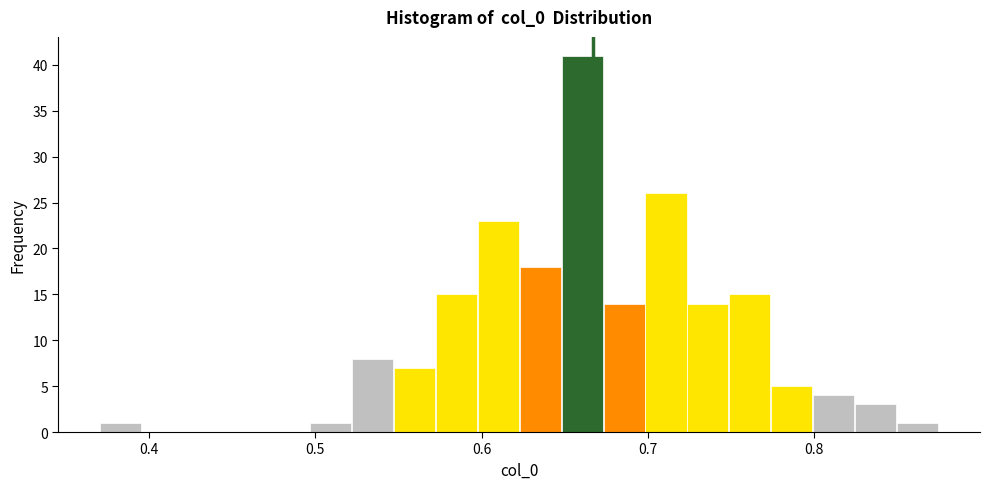

Read against the x-axis, roughly where is the centre of the tallest bar?

0.66